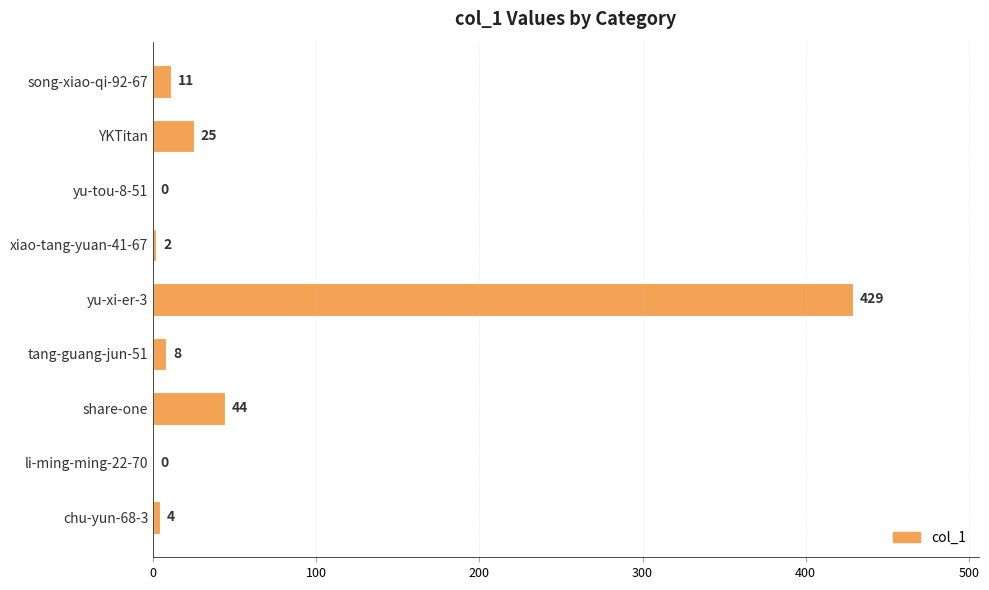

What is the sum of all values?

523